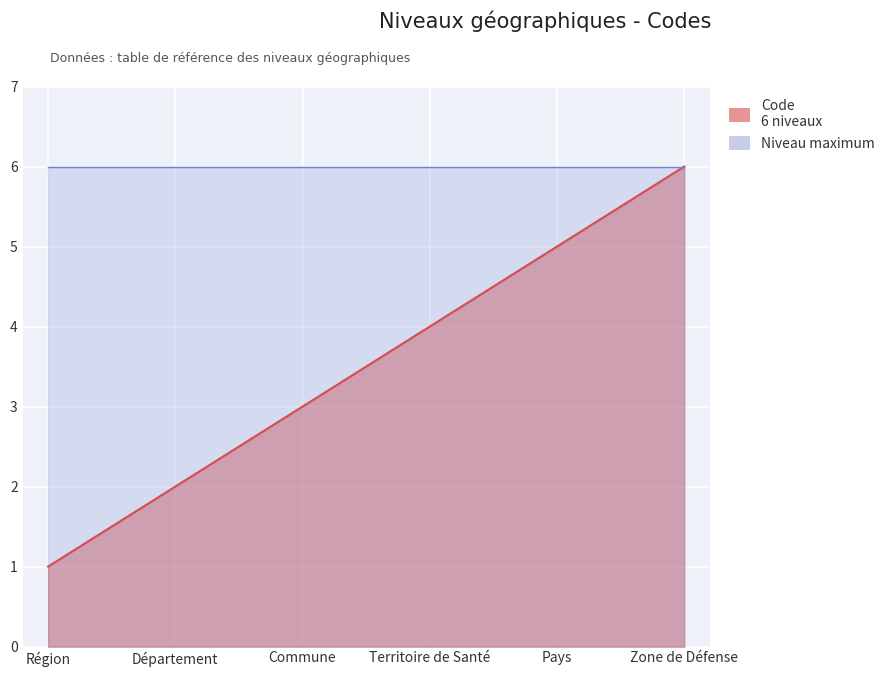

The value at Commune is 1. True or false?

False